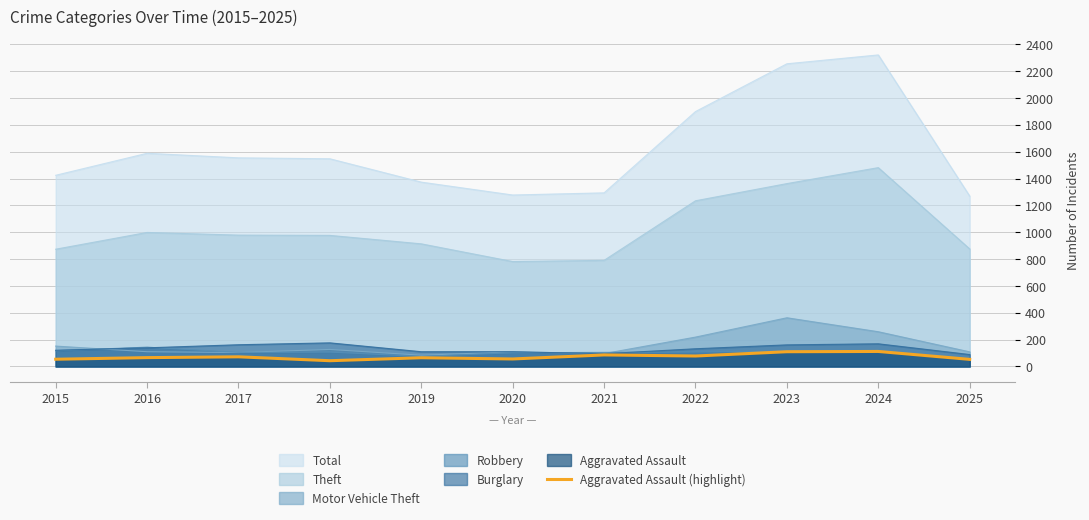

How many values are below 66?

5